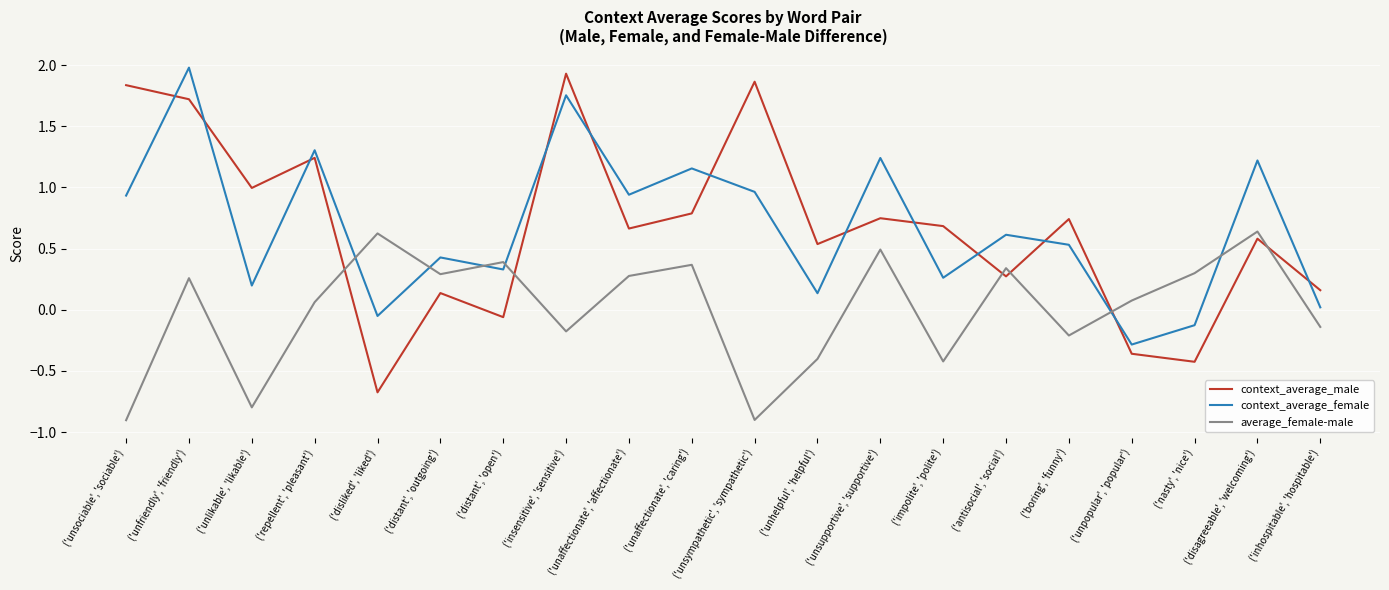

The value of average_female-male at ('unsympathetic', 'sympathetic') is -0.5. True or false?

False